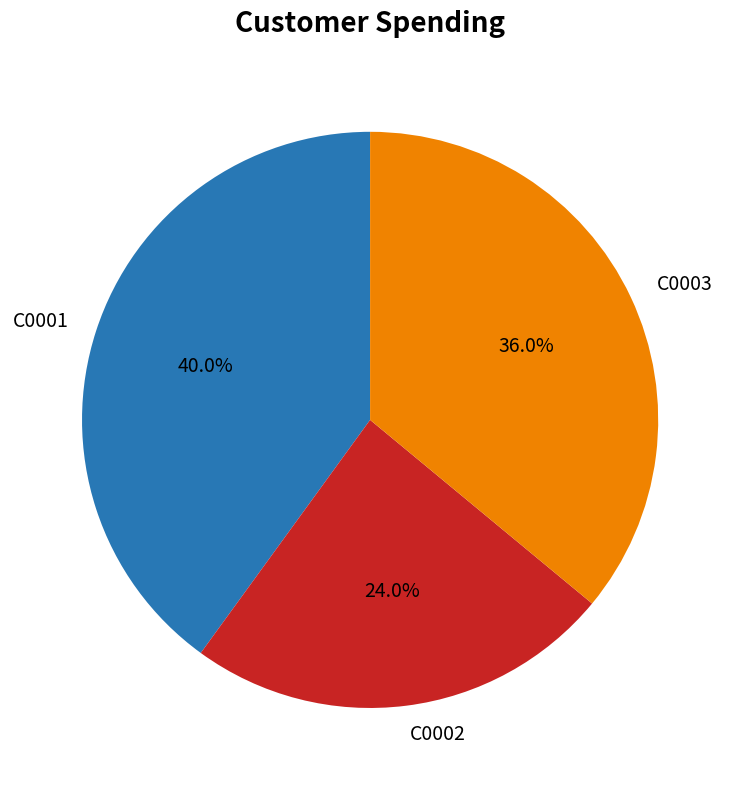

The C0003 slice represents 48% of the pie. True or false?

False